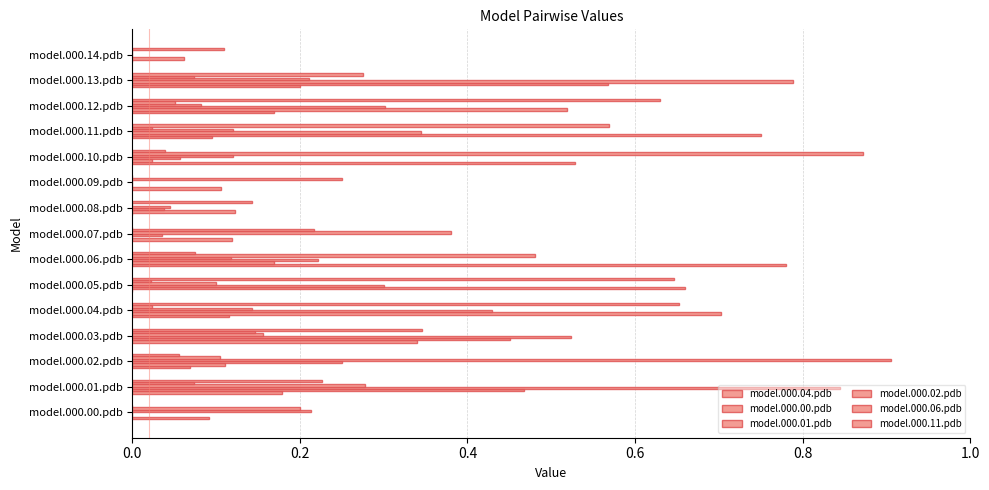

How many data points does each series have?

15